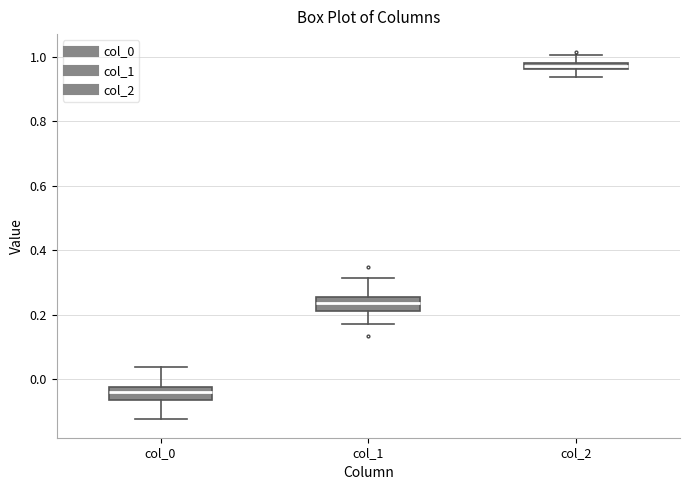

Which box has the highest median line?

col_2